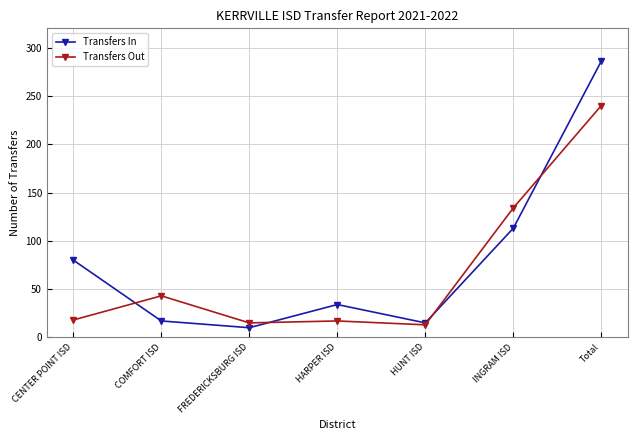

Is it true that Transfers In equals 286 at Total?

True